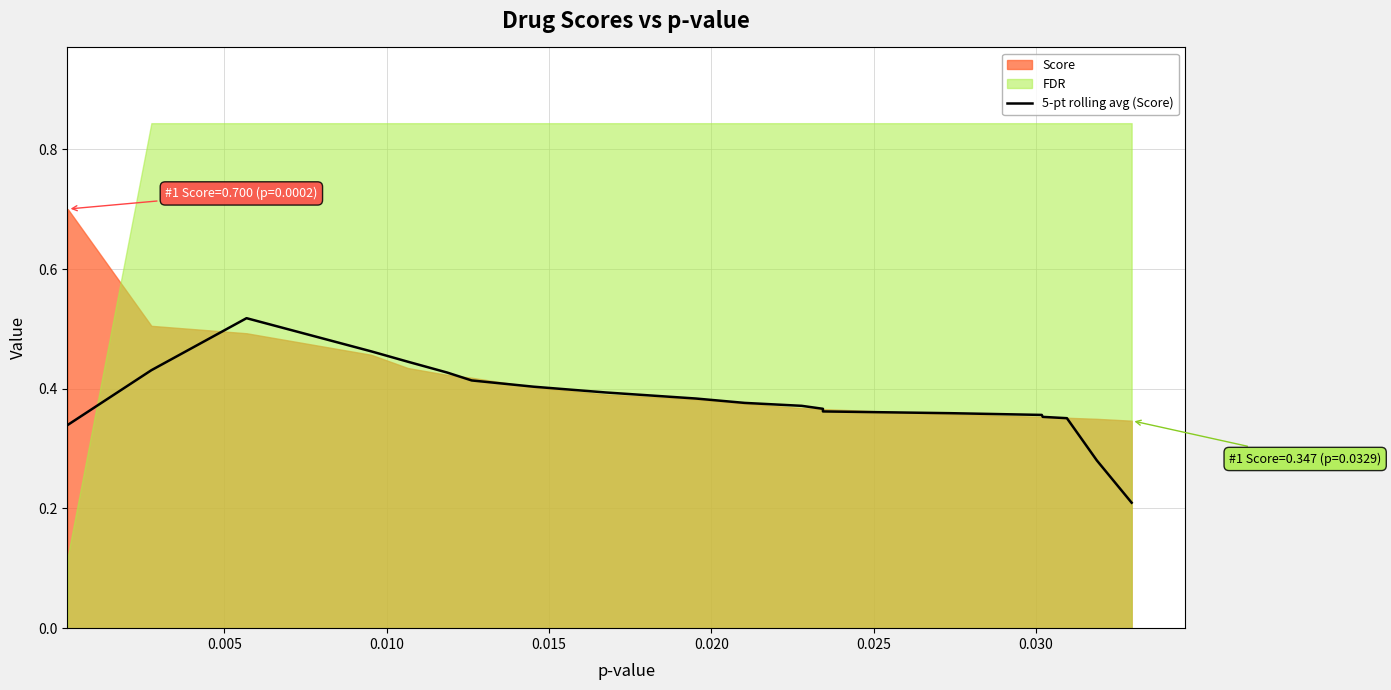

Reading right to left, extract all data points from this chart.

0.2	0.3	0.4	0.4	0.4	0.4	0.4	0.4	0.4	0.4	0.4	0.4	0.4	0.4	0.4	0.4	0.5	0.5	0.4	0.3